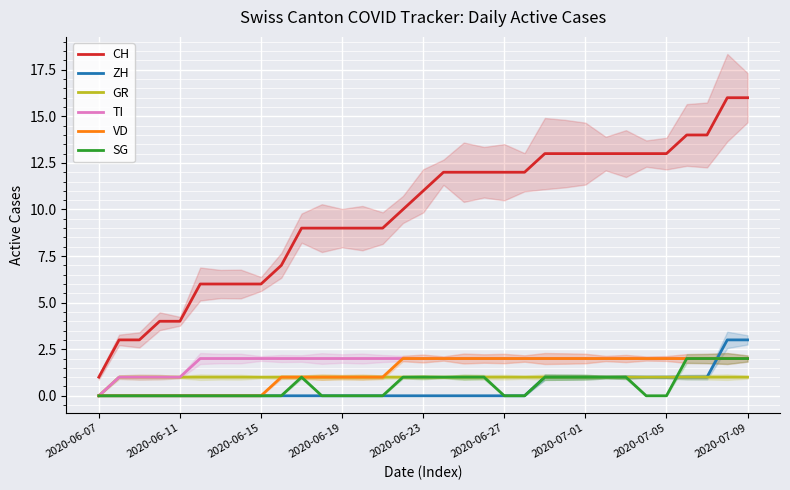

Which series has the largest total across all categories?

CH